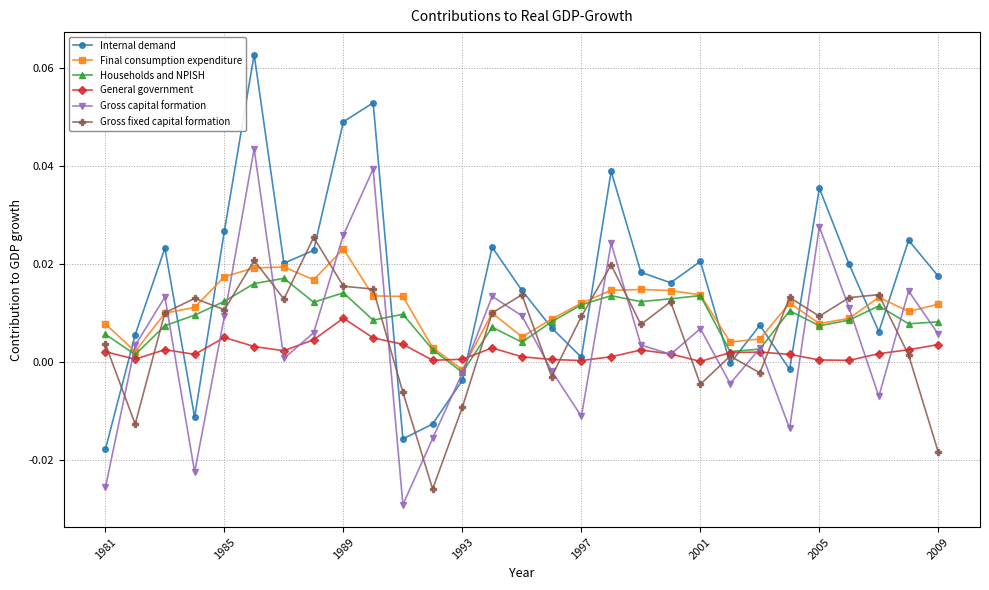

True or false: Gross capital formation and Gross fixed capital formation cross at least once.

True